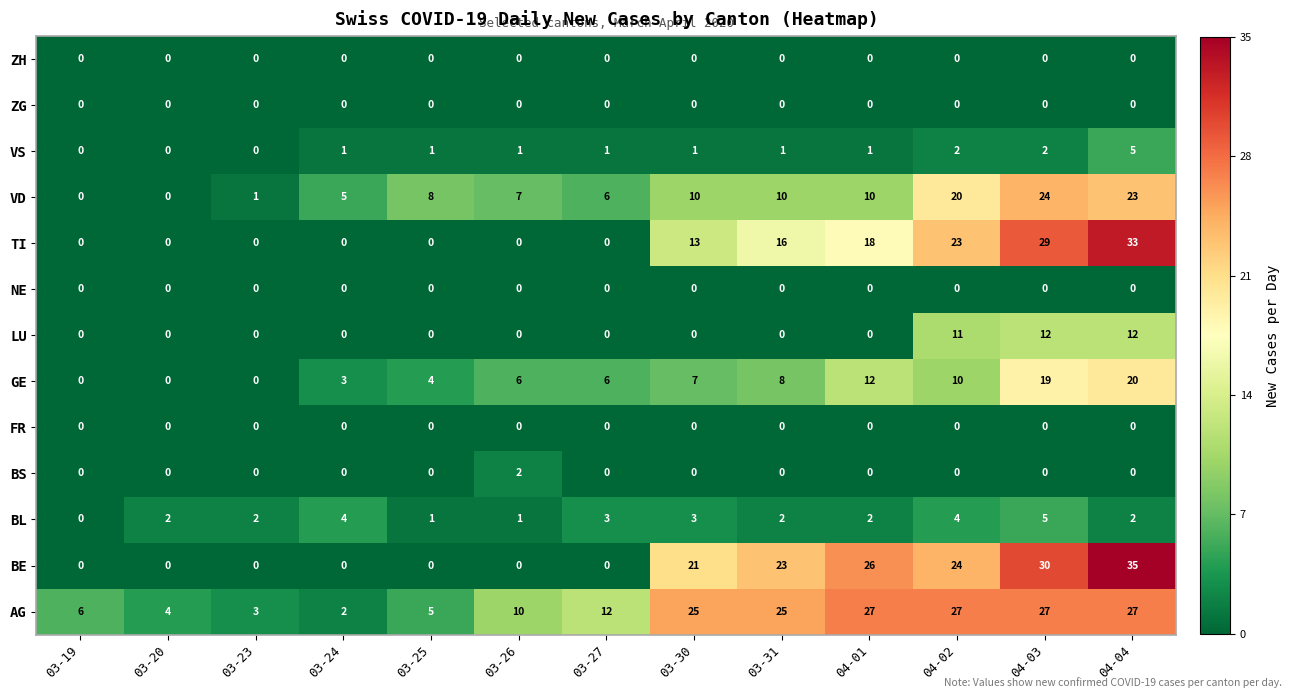

Which label corresponds to the largest value in the chart?

04-04